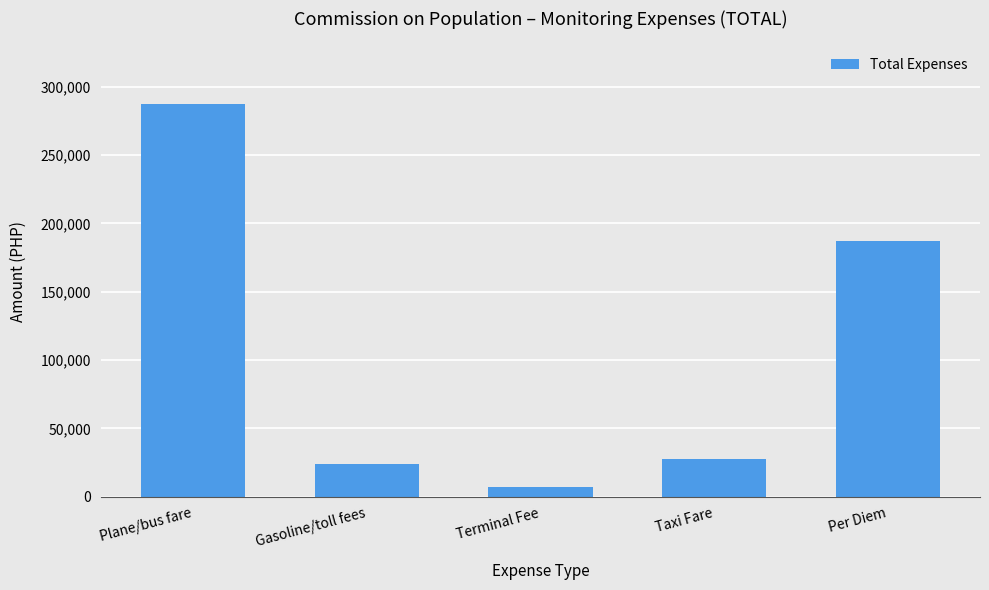

The chart shows a value of 395870 at Plane/bus fare. True or false?

False